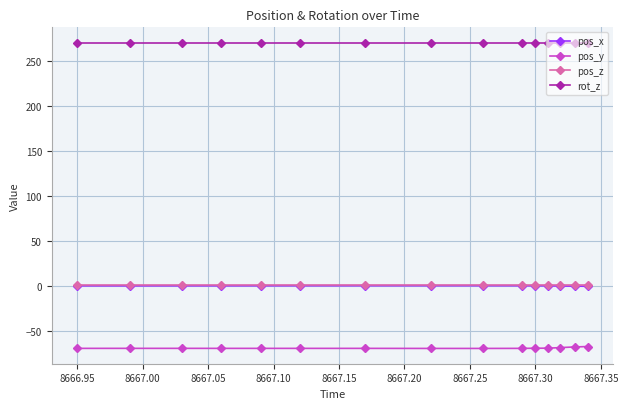

True or false: pos_y and pos_z cross at least once.

False